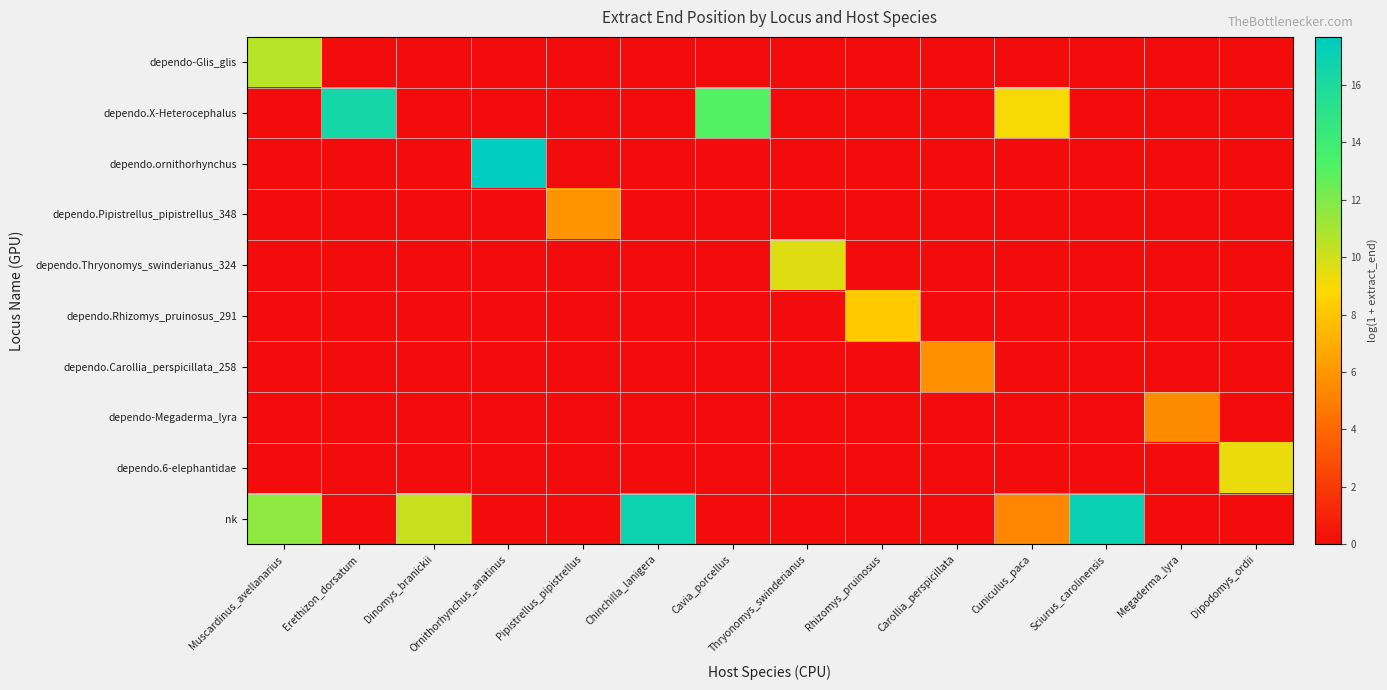

Which series changed the most between Carollia_perspicillata and Dipodomys_ordii?

dependo.6-elephantidae